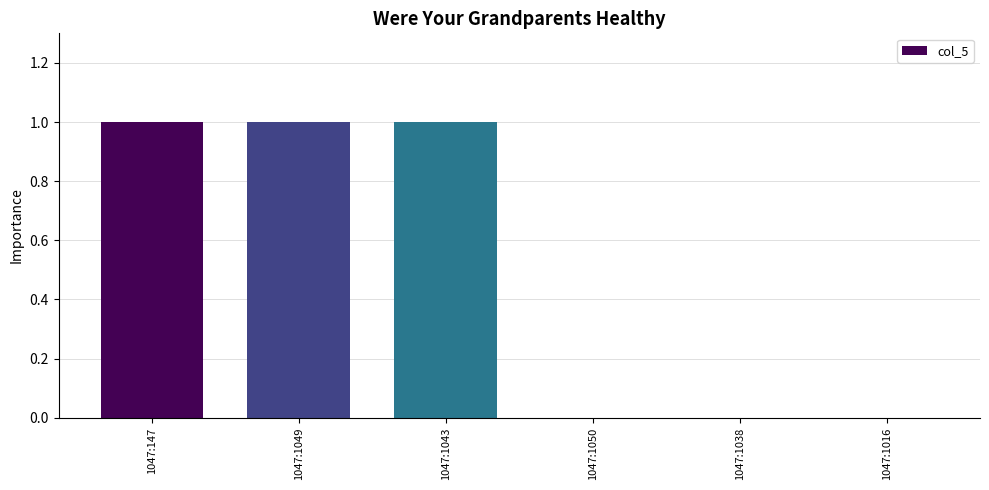

What is the sum of all values?

3